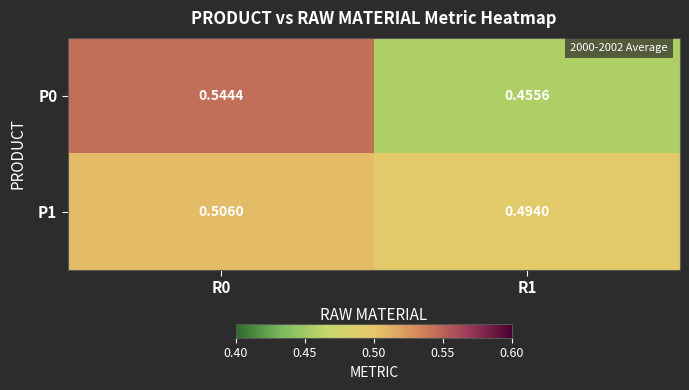

Is the value of P0 at R1 greater than the value of P1 at R0?

No